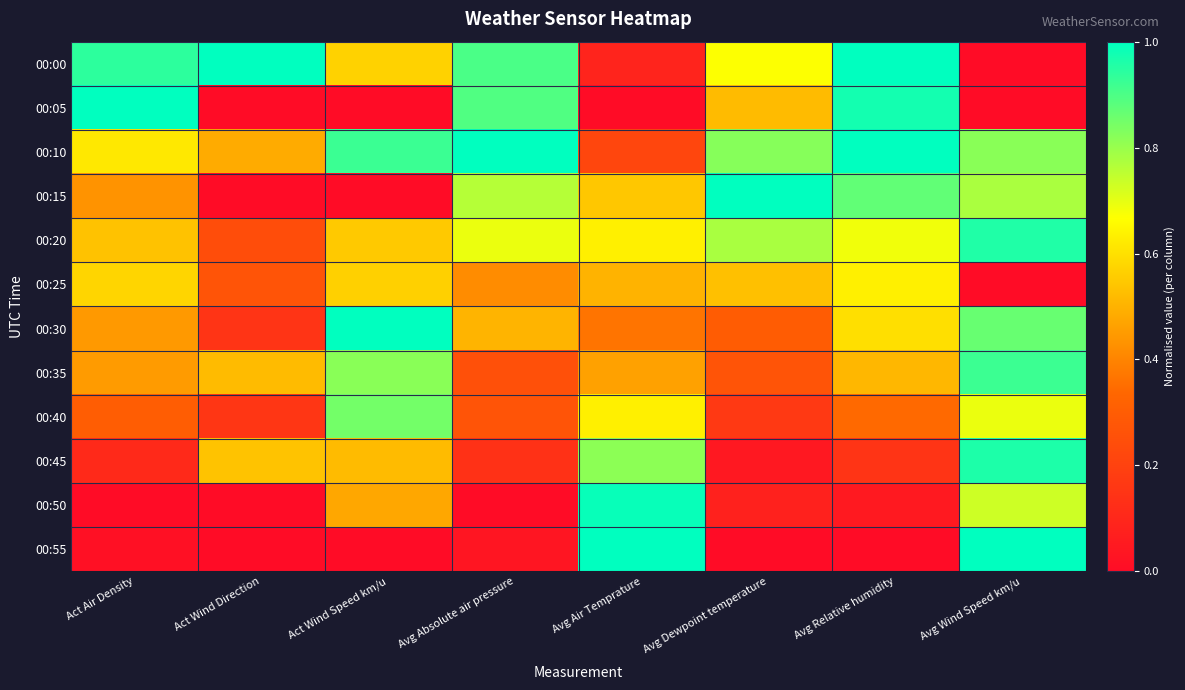

What is the difference between the highest and lowest values at Avg Relative humidity?

1.0